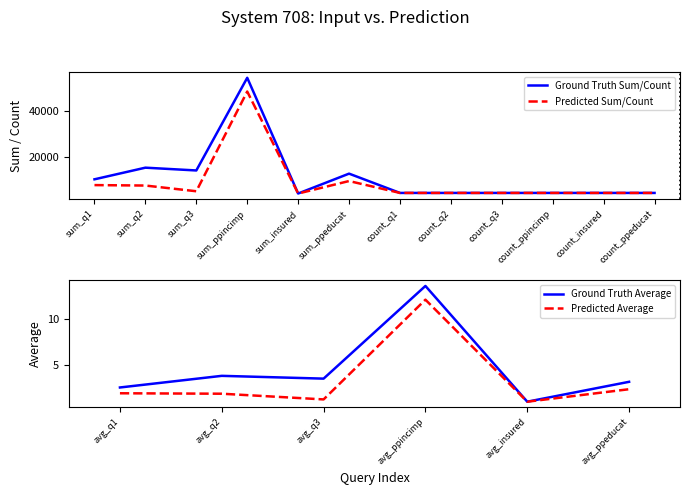

Rank the categories by Ground Truth (result=-1) value from lowest to highest.

avg_insured, avg_q1, avg_ppeducat, avg_q3, avg_q2, avg_ppincimp, sum_insured, count_q1, count_q2, count_q3, count_ppincimp, count_insured, count_ppeducat, sum_q1, sum_ppeducat, sum_q3, sum_q2, sum_ppincimp